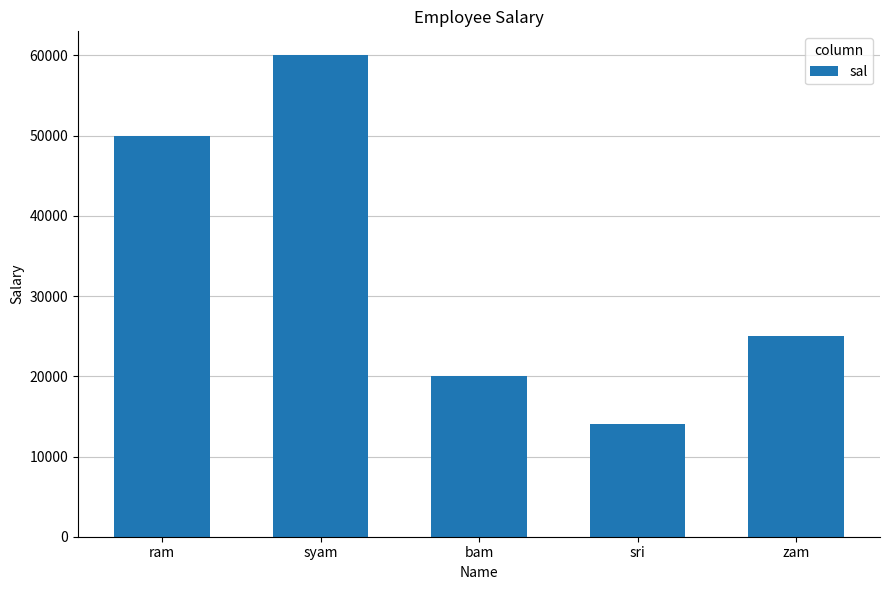

Reading left to right, extract all data points from this chart.

50000	60000	20000	14000	25000